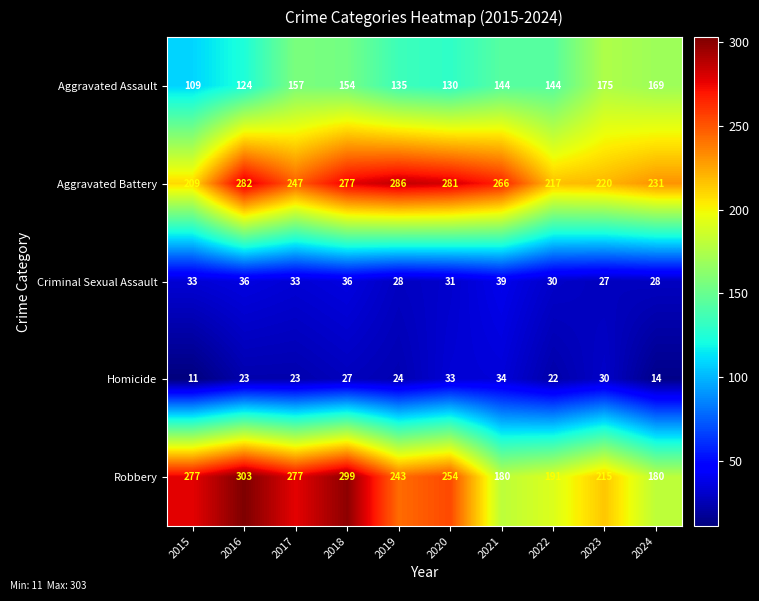

Between 2018 and 2022, which series saw the biggest shift?

Robbery